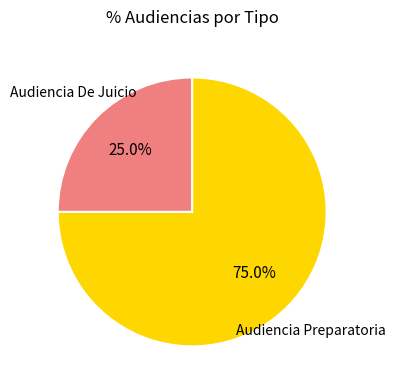

Is there any slice that represents more than half of the pie?

Yes